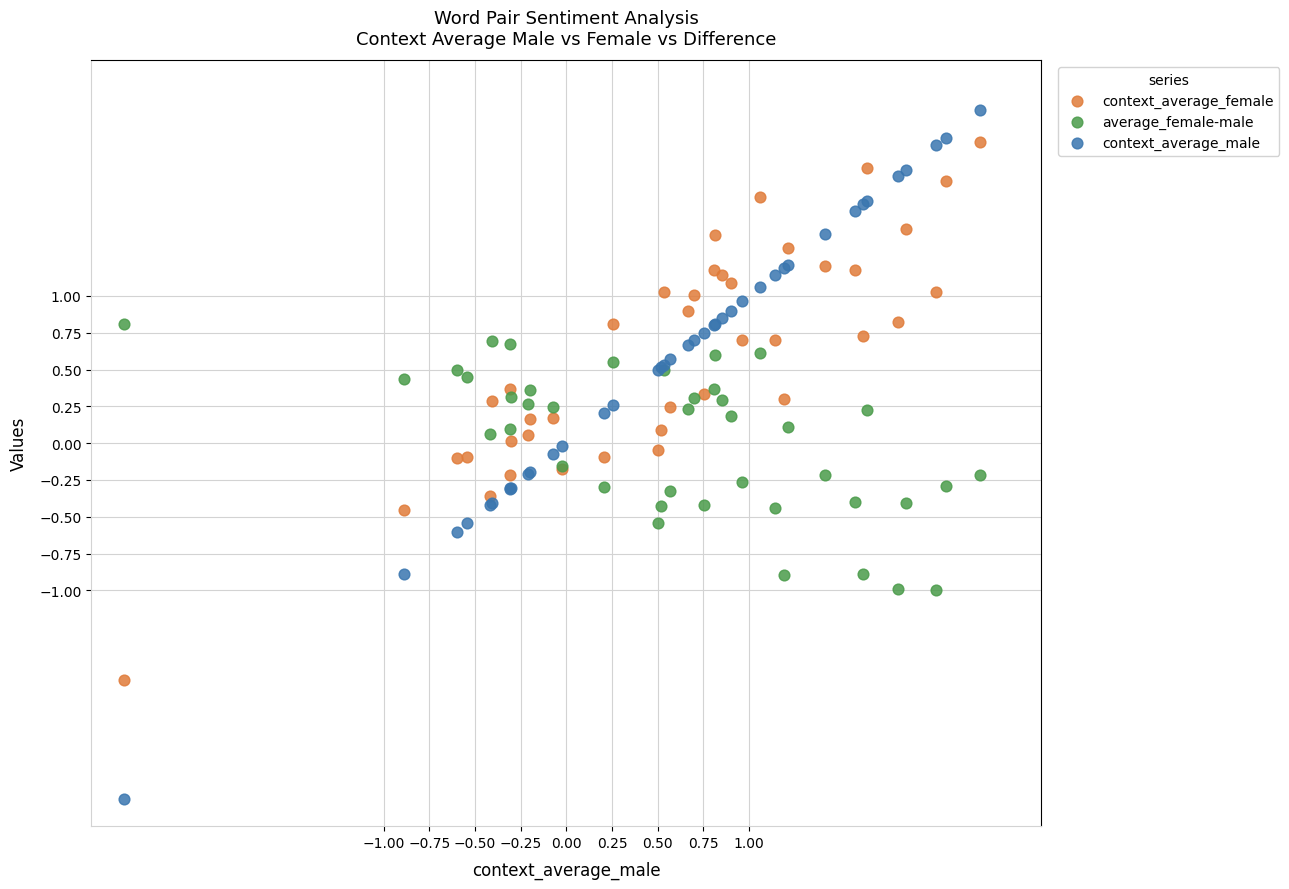

What is the X range (max minus min) for the scatter plot?

4.7